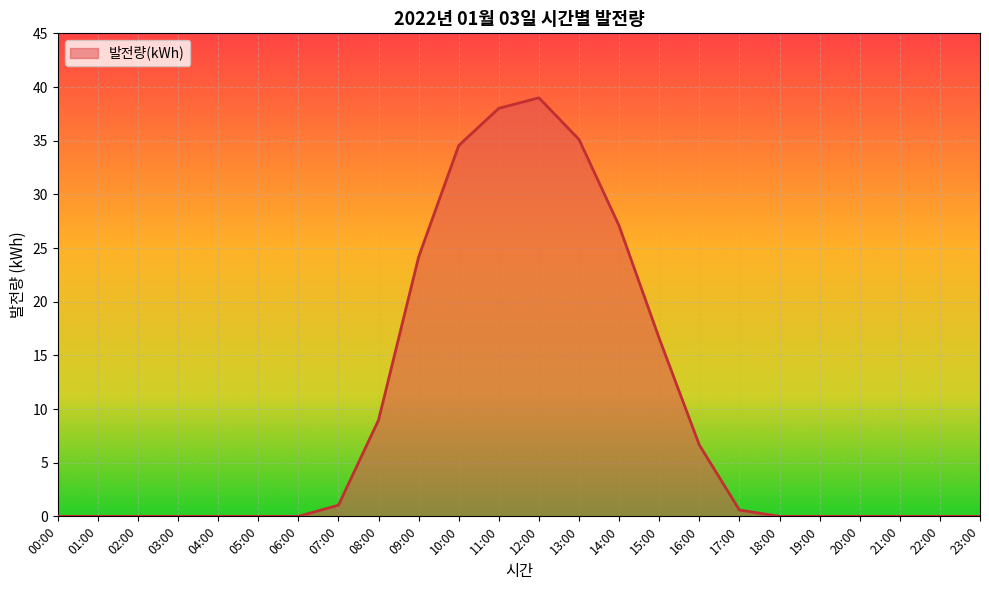

What is the difference between the maximum and minimum values?

39.0